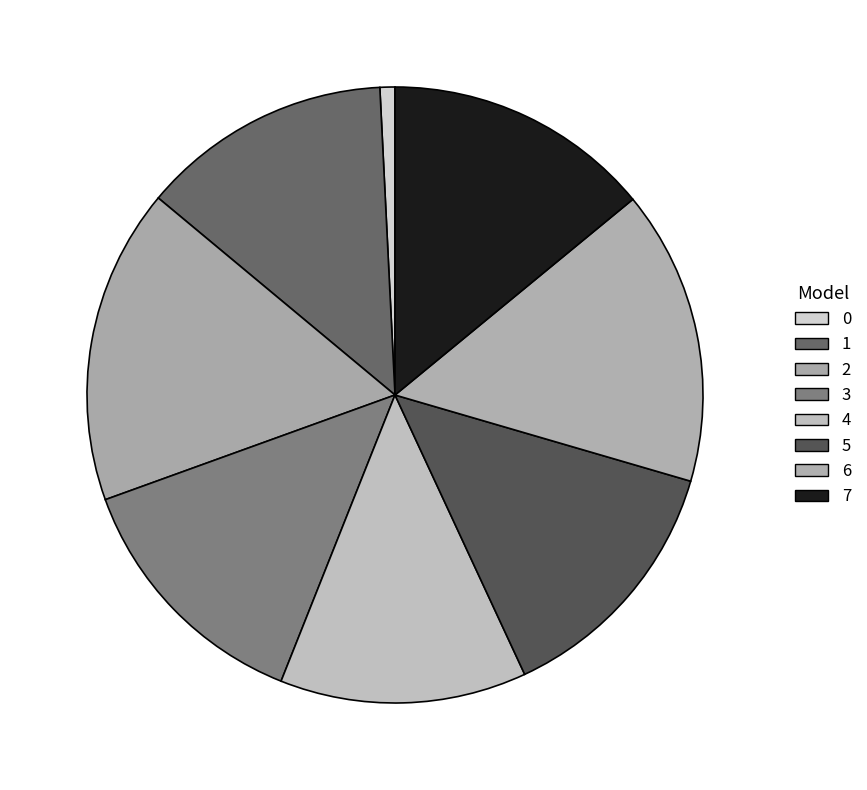

To the nearest percent, what is the average slice percentage?

12%